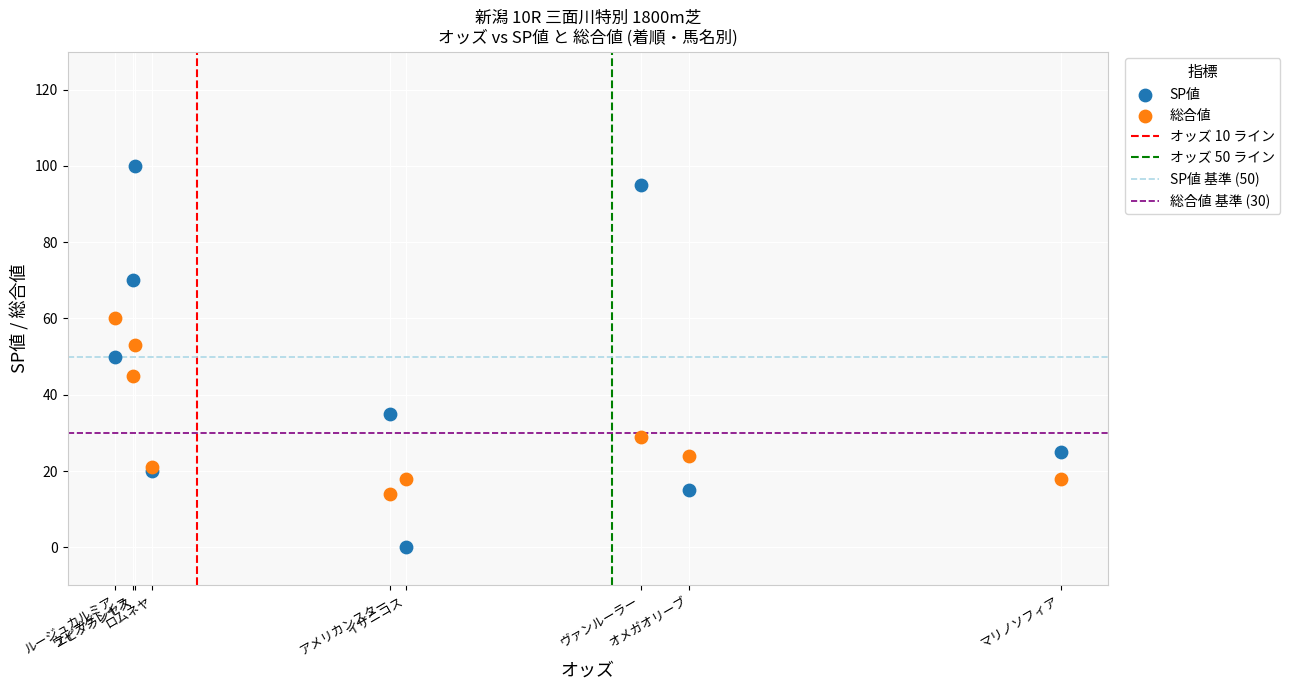

Which series reaches the minimum Y coordinate?

SP値